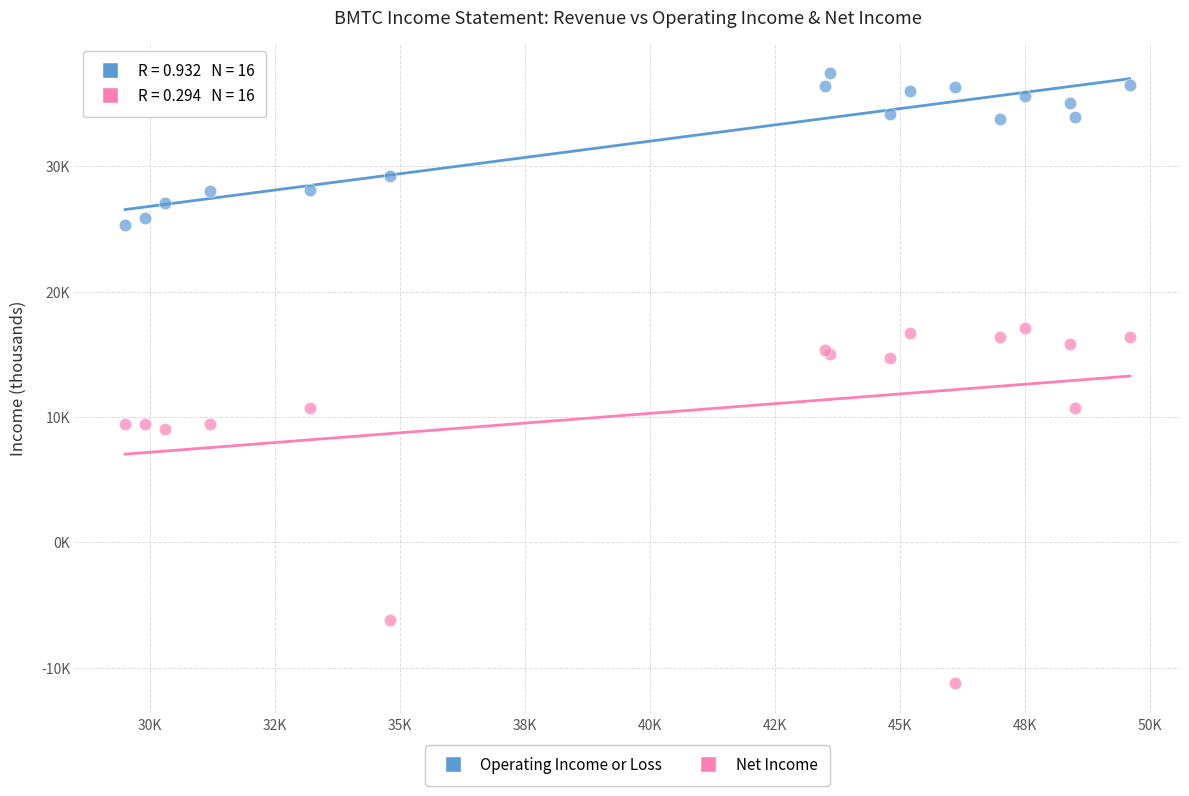

What are all the series names shown in the legend?

Operating Income or Loss, Net Income